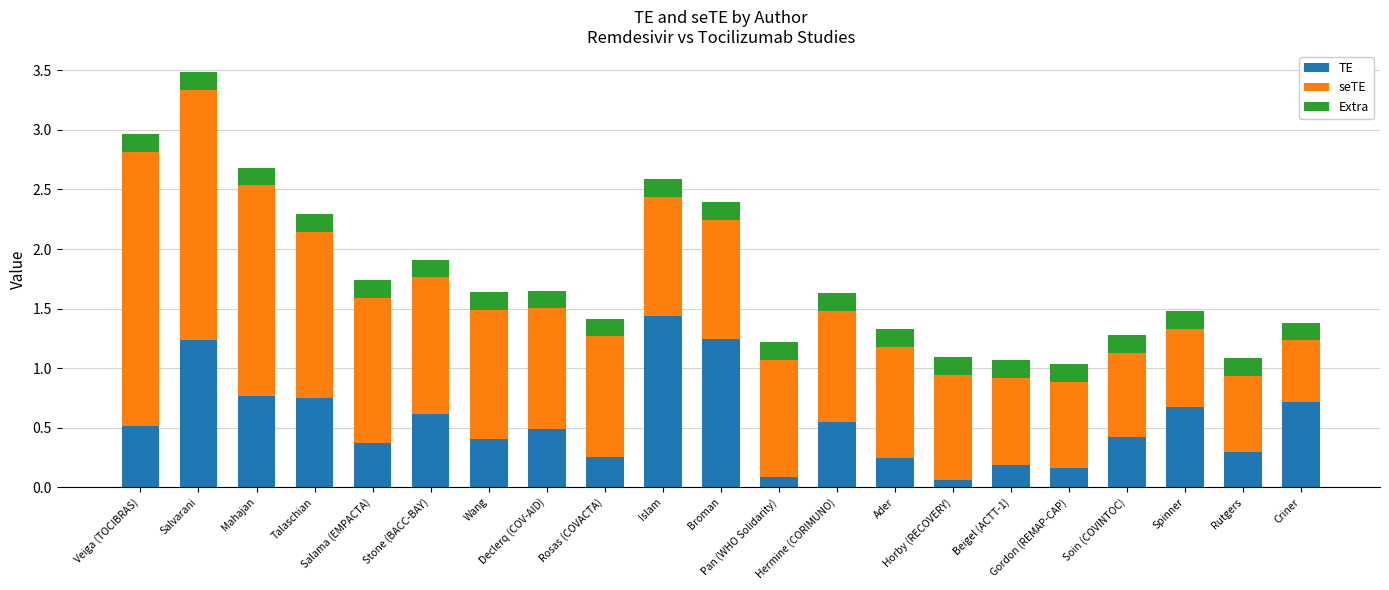

Between Horby (RECOVERY) and Rutgers, which is larger?

Rutgers